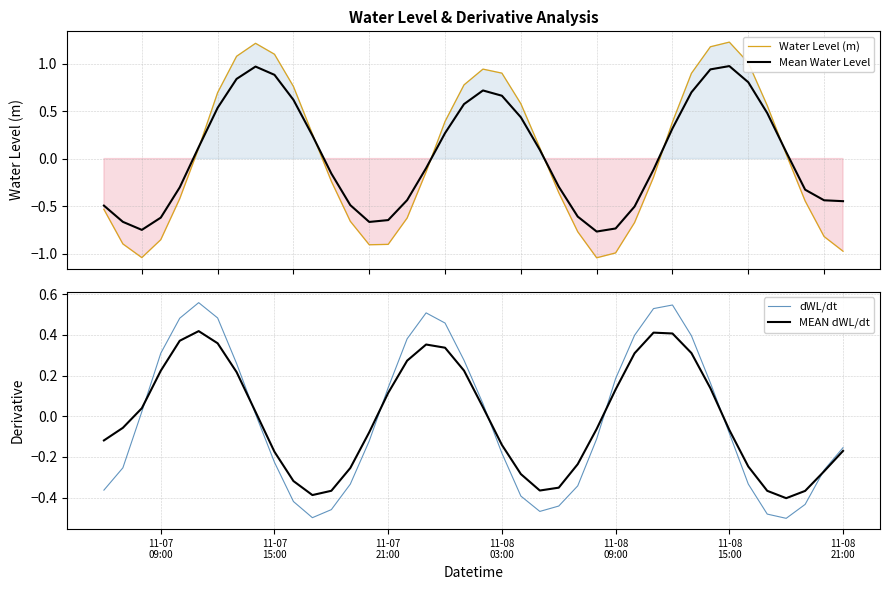

What position from the left is 11-08 09:00?

28